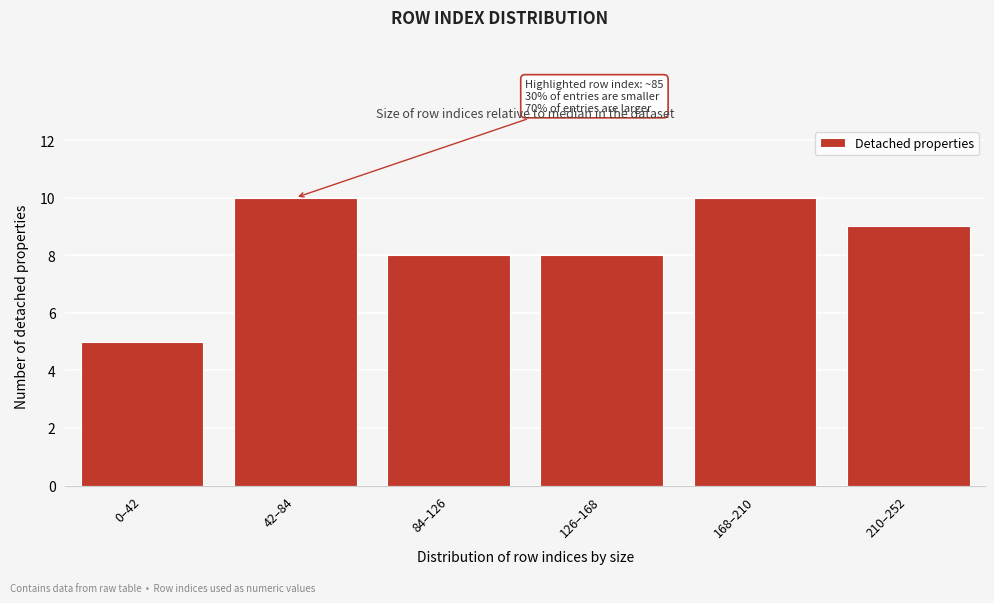

Reading left to right, list all the values displayed in this chart.

5	10	8	8	10	9